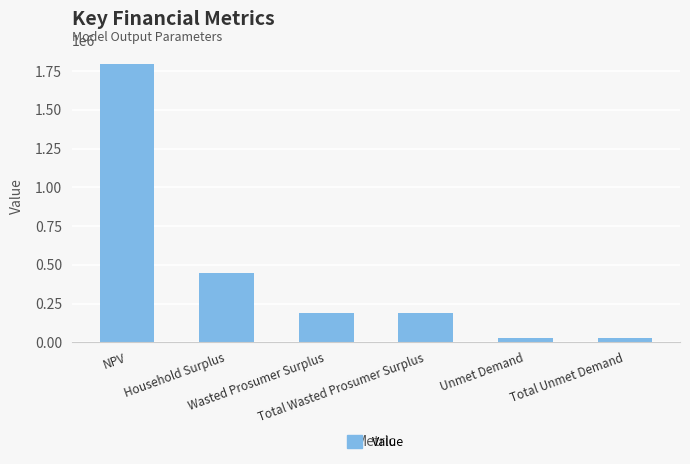

Which has a higher value, Total Wasted Prosumer Surplus or Total Unmet Demand?

Total Wasted Prosumer Surplus